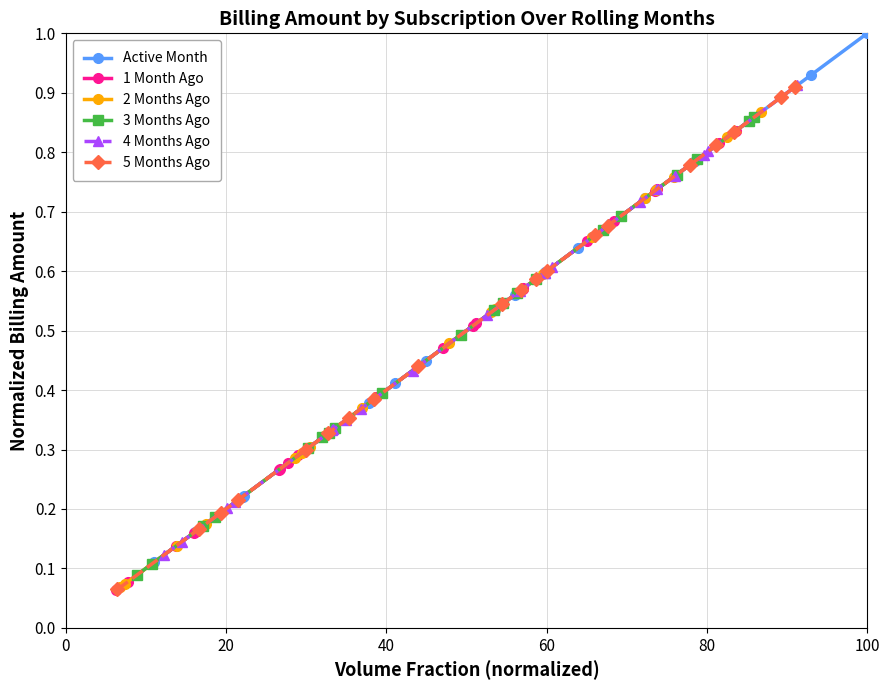

True or false: Active Month and 1 Month Ago cross at least once.

False